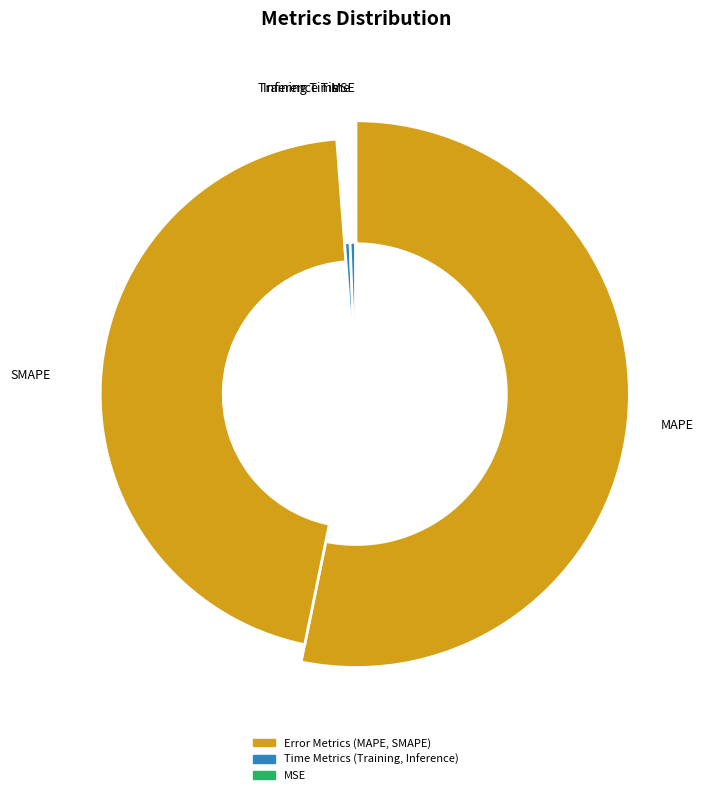

What is the change in value from SMAPE to Training Time?

-28.3